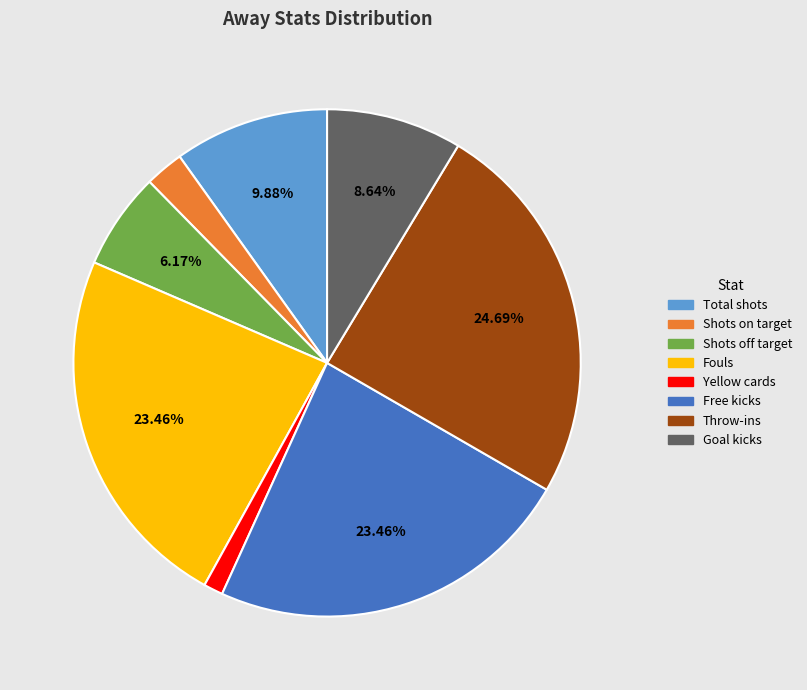

What percentage is the Goal kicks slice, to the nearest percent?

9%